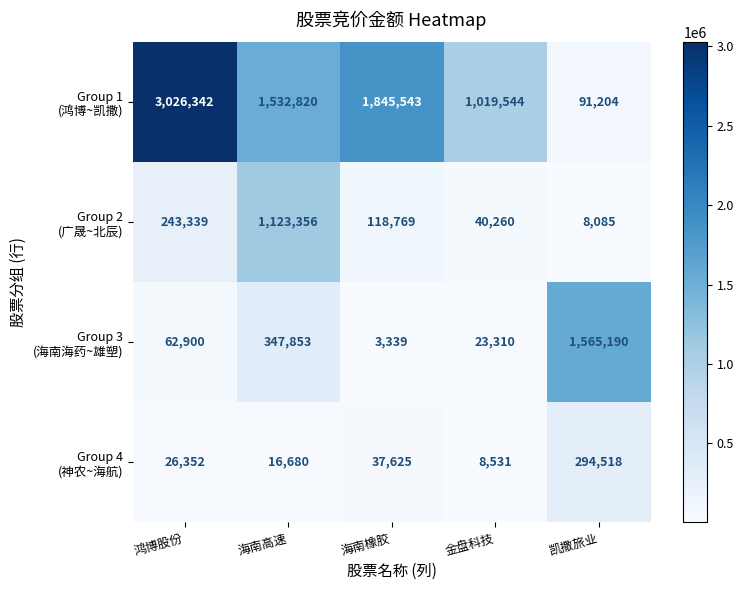

What is the total value across all series at 鸿博股份?

3358933